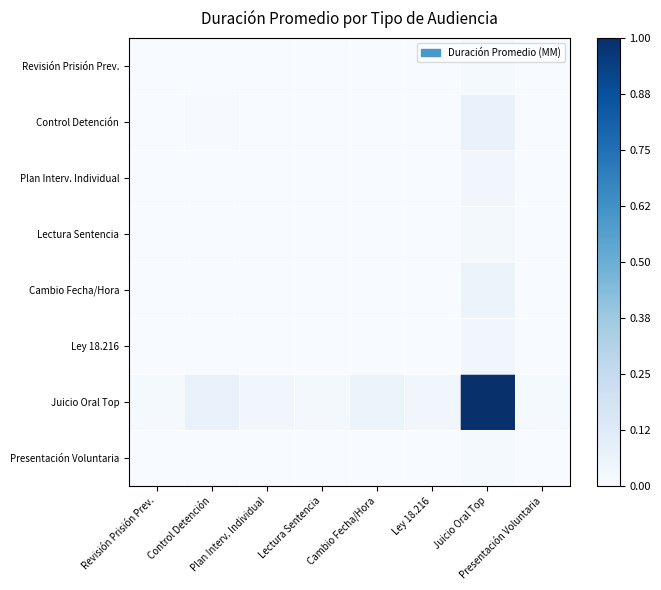

Rank the series at Cambio Fecha/Hora from highest to lowest value.

Juicio Oral Top, Control Detención, Cambio Fecha/Hora, Plan Interv. Individual, Ley 18.216, Lectura Sentencia, Revisión Prisión Prev., Presentación Voluntaria